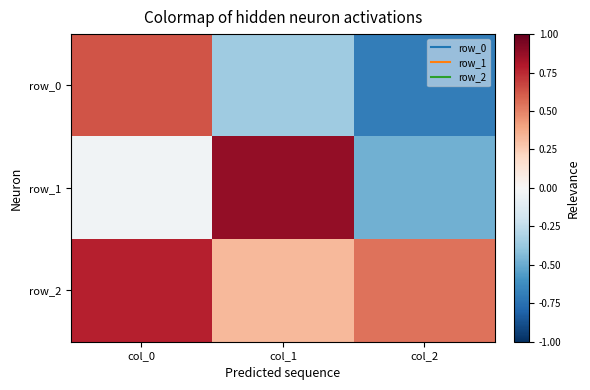

Reading left to right, transcribe all the data shown in this chart.

row_0: col_0=0.6	col_1=-0.4	col_2=-0.7
row_1: col_0=-0.0	col_1=0.9	col_2=-0.5
row_2: col_0=0.8	col_1=0.3	col_2=0.5